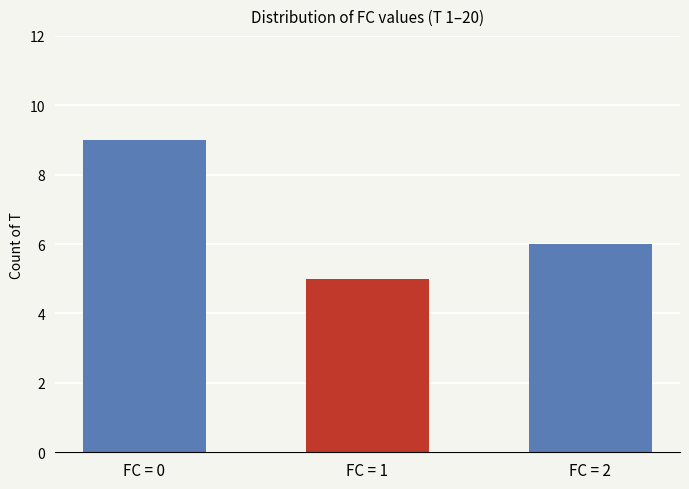

What is the maximum value shown in the chart?

9